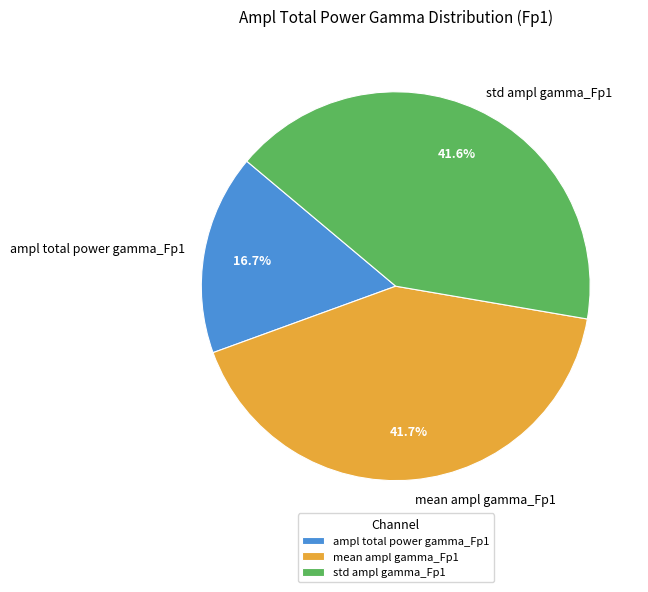

Which has a higher value, ampl total power gamma_Fp1 or mean ampl gamma_Fp1?

mean ampl gamma_Fp1